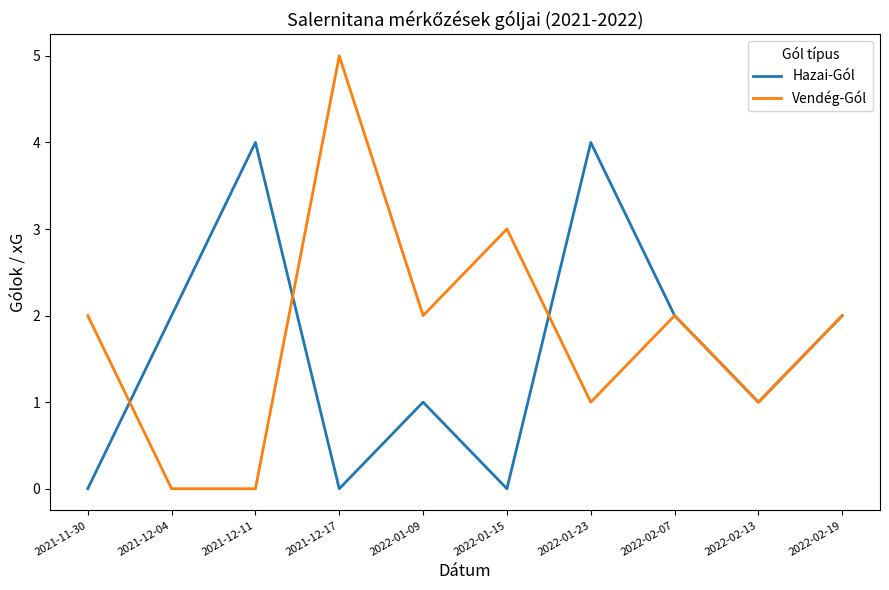

What are all the series names shown in the legend?

Hazai-Gól, Vendég-Gól